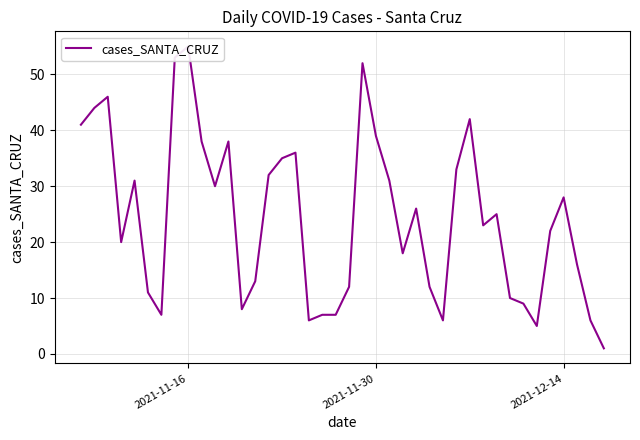

Is this an area chart (filled region under the line)?

No